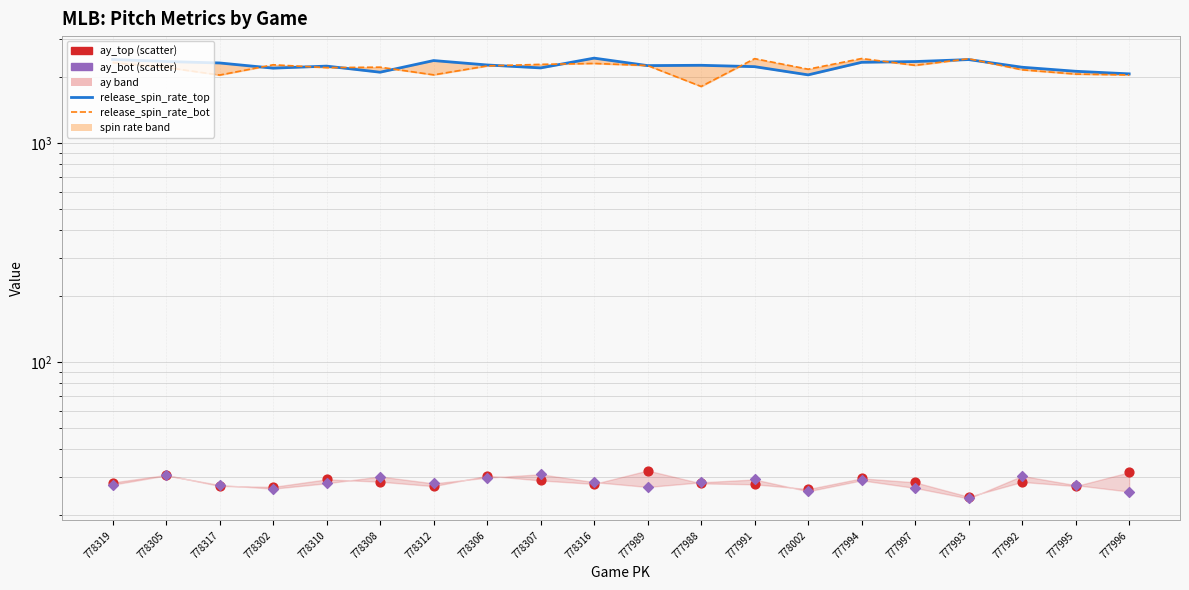

Which series has the largest Y range (max minus min)?

release_spin_rate_bot